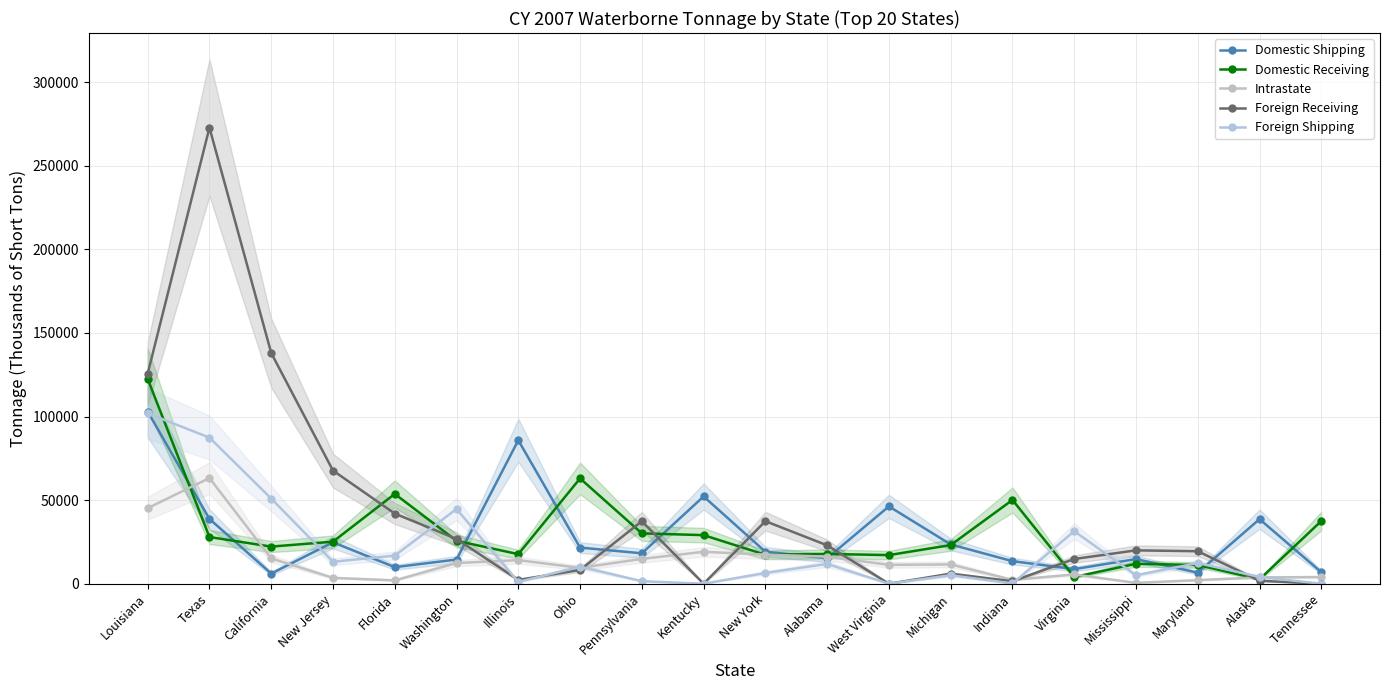

What is the label of the 20th point from the right?

Louisiana